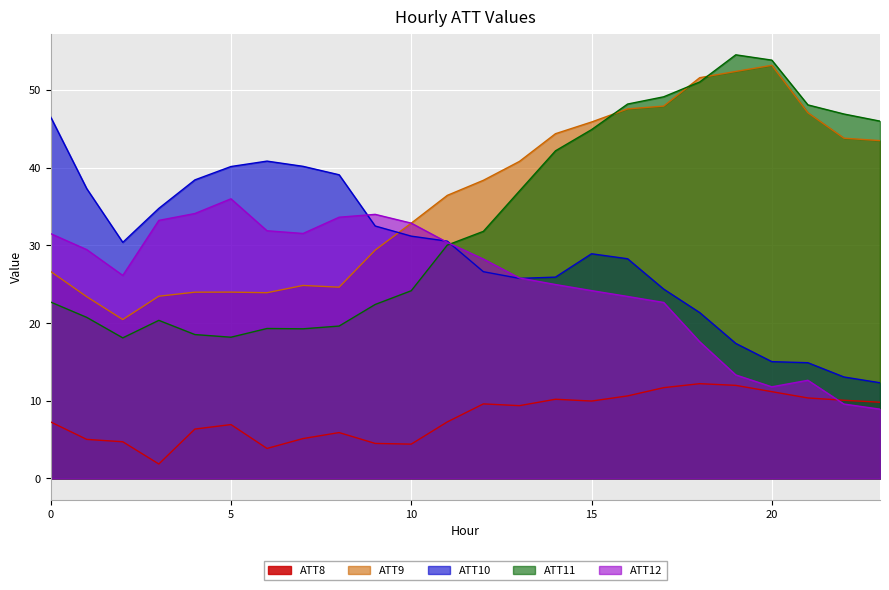

What is the value of the ATT12 point at the 5th from the left?

34.1